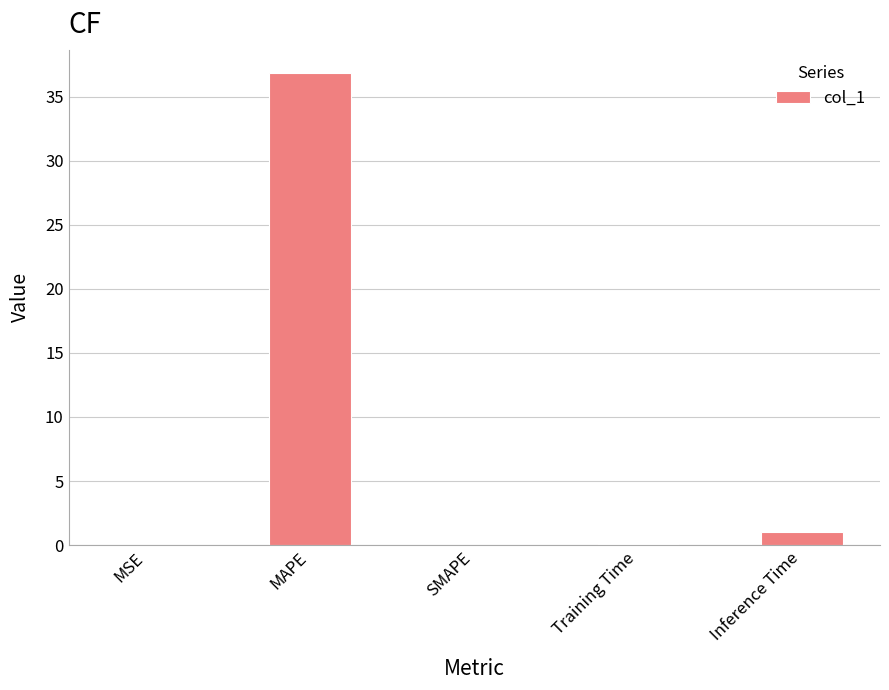

Where is the data nearest to the value 18?

Inference Time